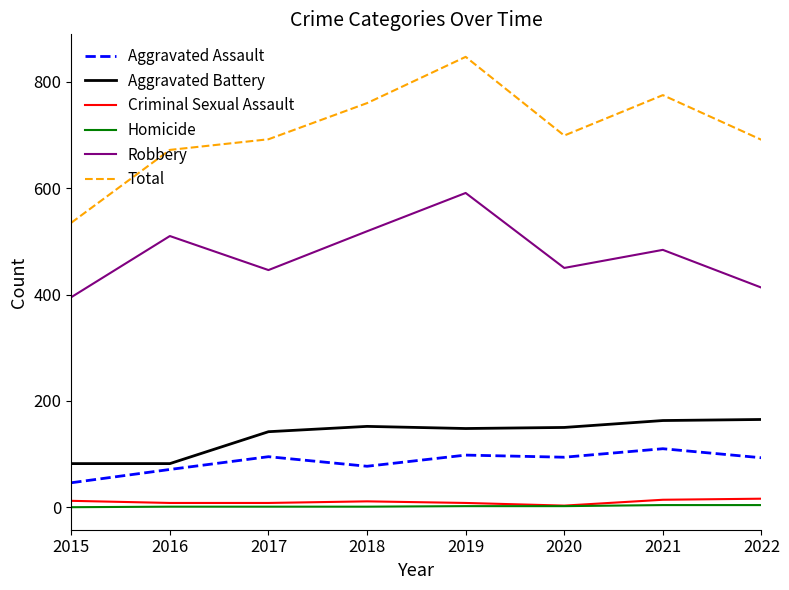

The value of Criminal Sexual Assault at 2017 is 8. True or false?

True